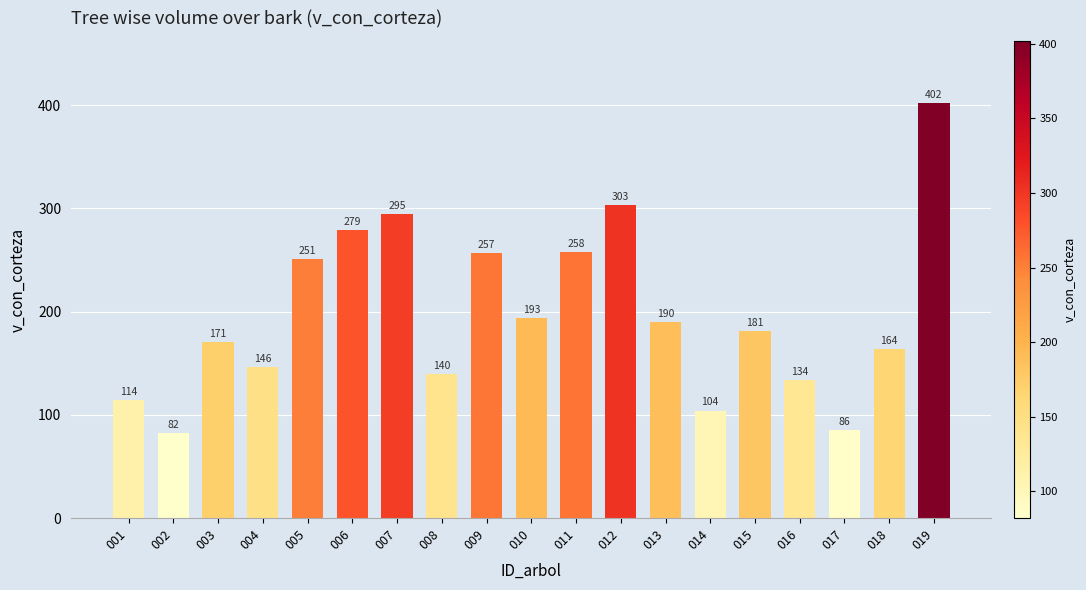

Is it true that the value at 015 is 181.1?

True